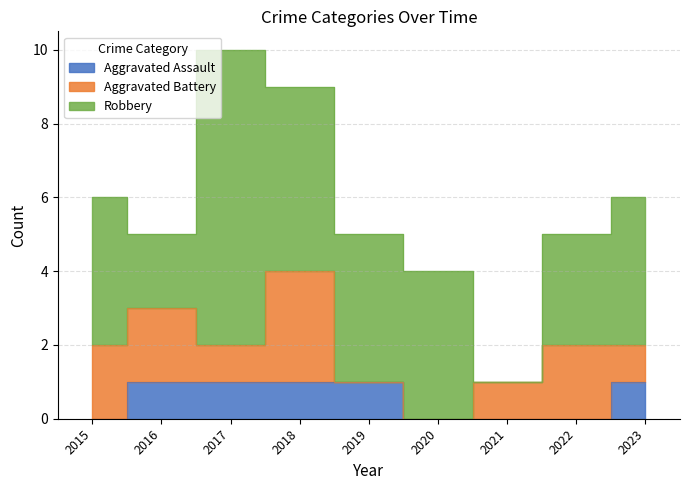

Is the value of Aggravated Battery at 2018 greater than the value of Aggravated Assault at 2023?

Yes